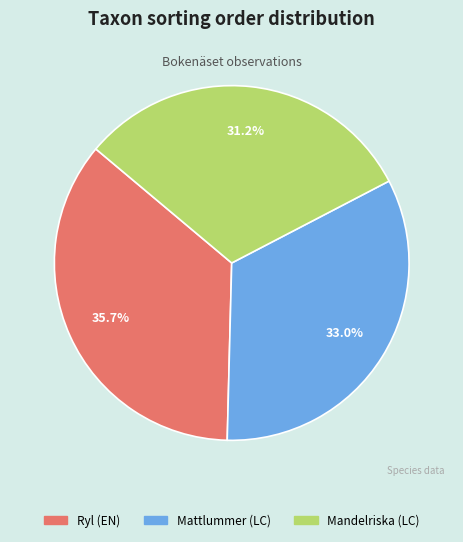

Combined, what portion of the pie is Mattlummer (LC) and Mandelriska (LC)?

64.3%